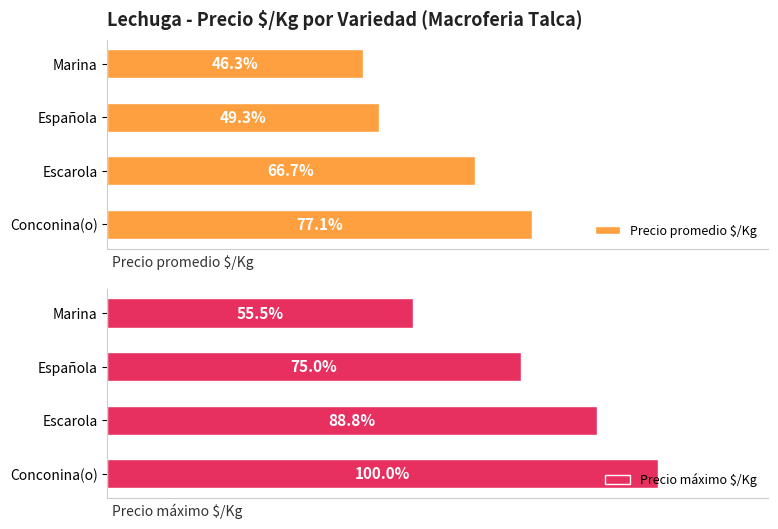

How many distinct data groups are displayed?

2